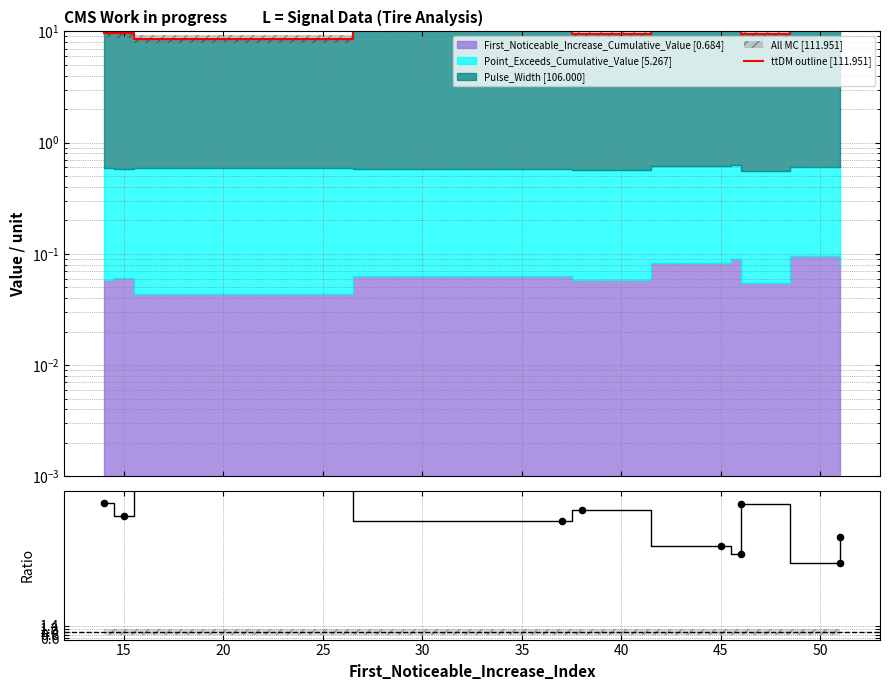

Which series has the largest total across all categories?

ttDM outline [111.951]